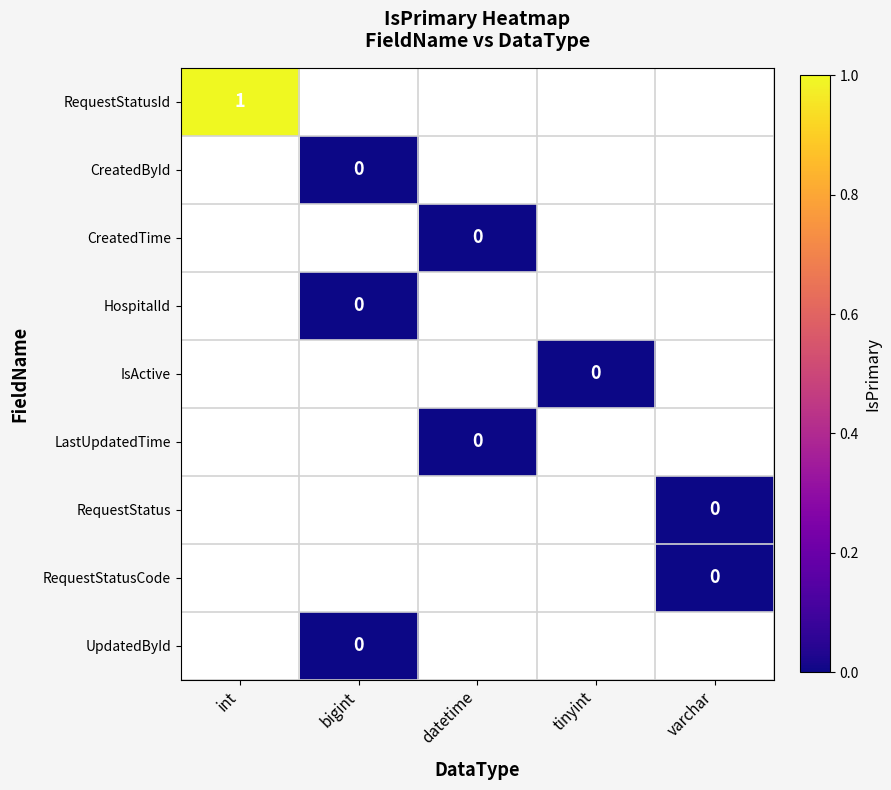

Is it true that RequestStatusId equals 1 at int?

True